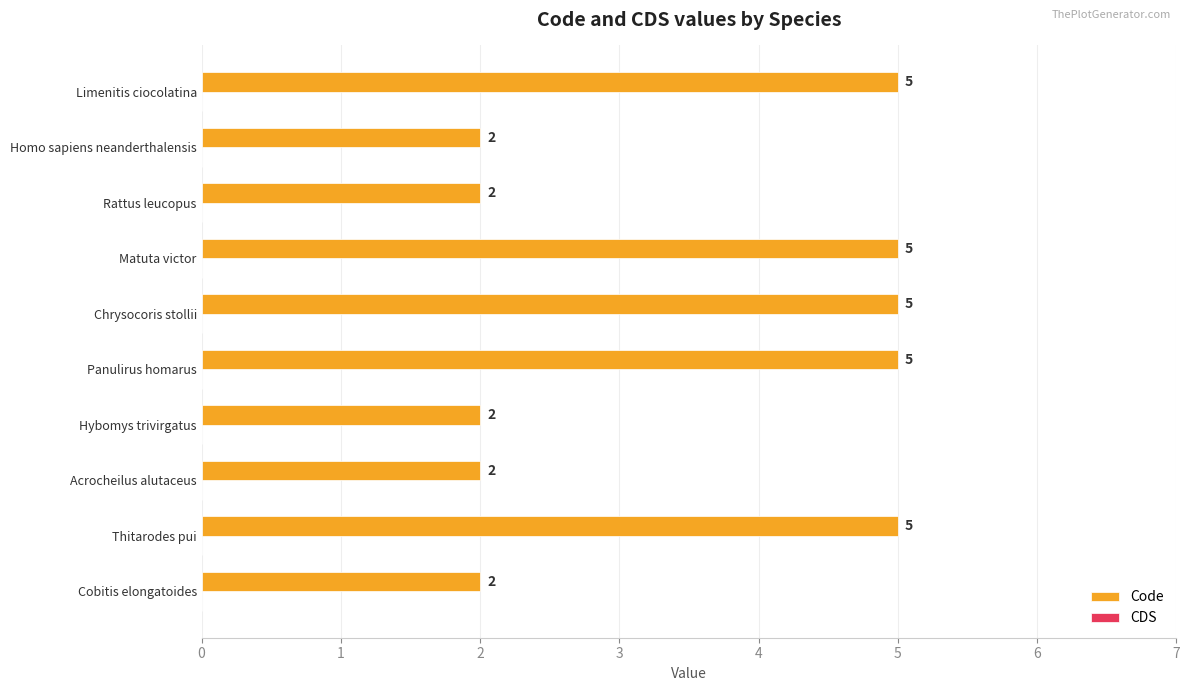

Reading top to bottom, transcribe all the data shown in this chart.

5	2	2	5	5	5	2	2	5	2